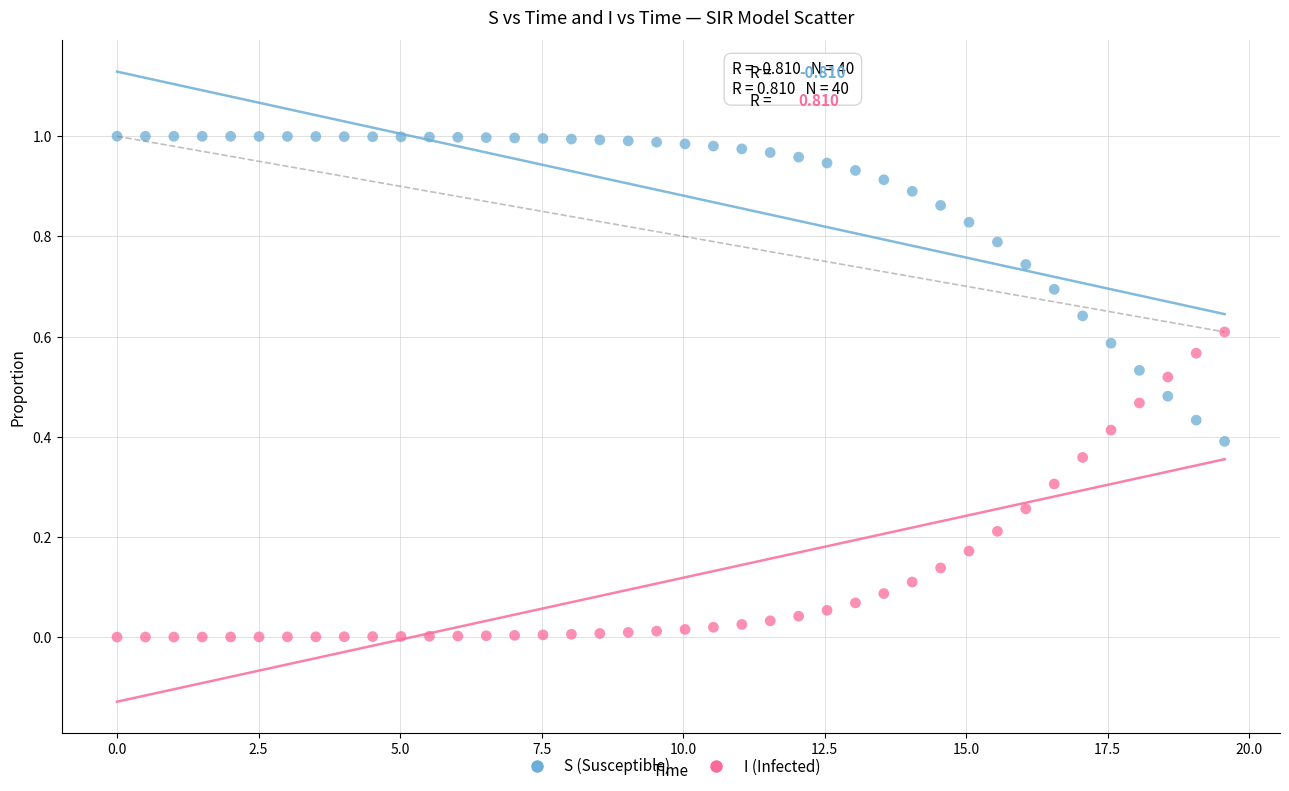

Across all data points, what is the range of X values (max minus min)?

19.6